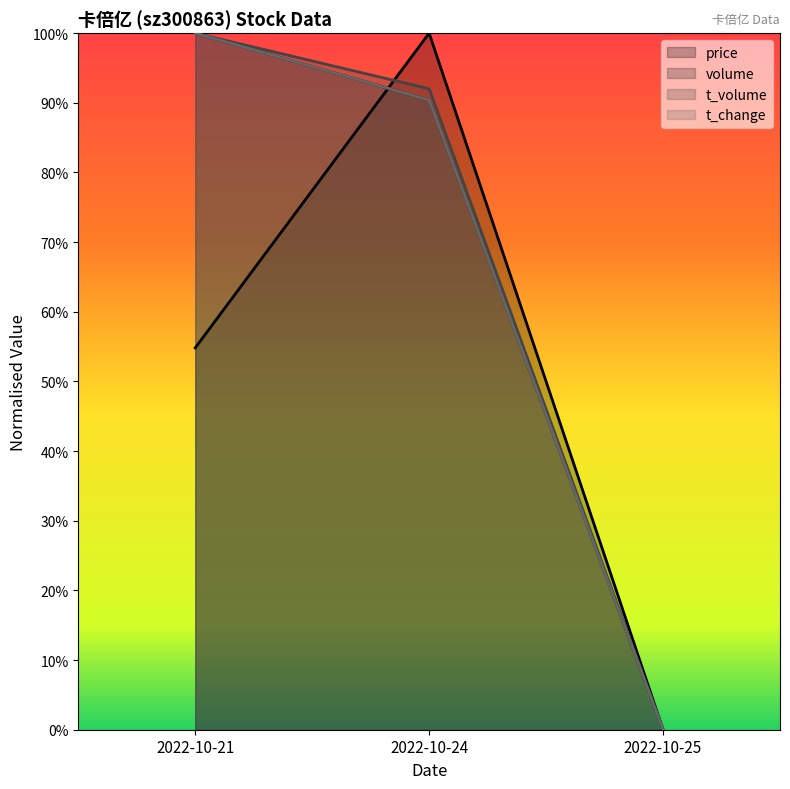

How many positive values does the t_change series have?

2